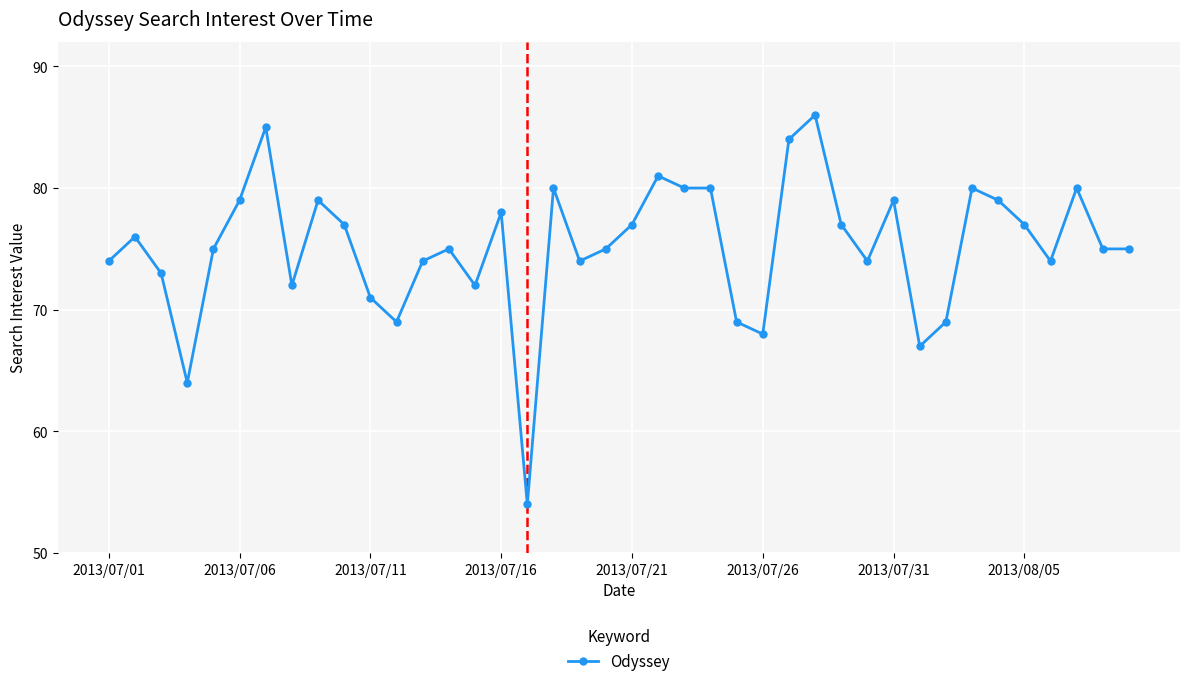

What is the value of the 11th point from the left?

71